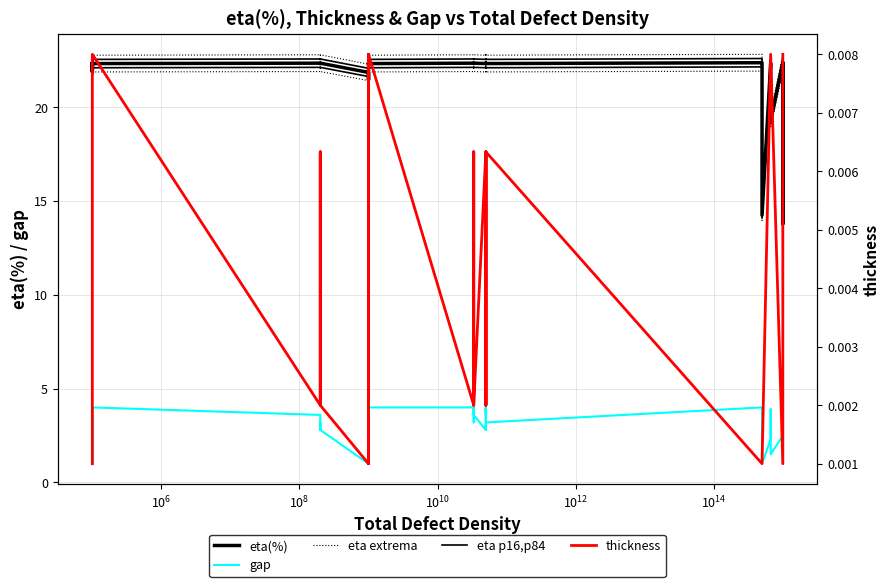

At how many categories does at least one series exceed 8?

40